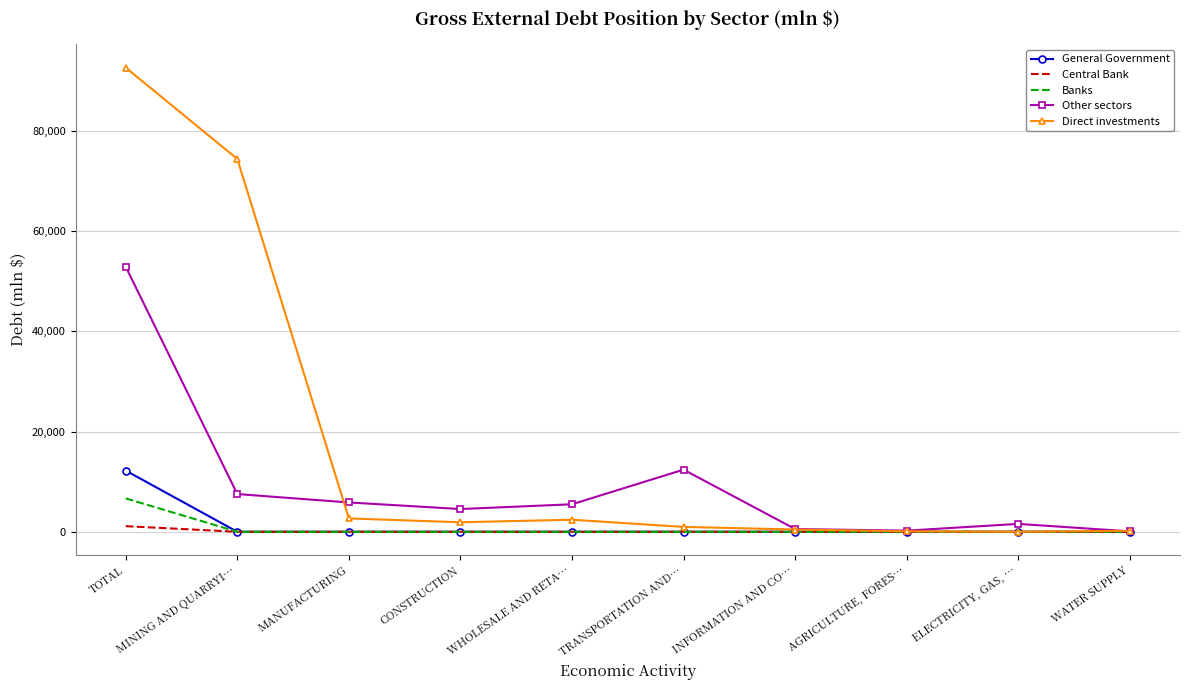

What is the total value across all series at WATER SUPPLY?

275.7